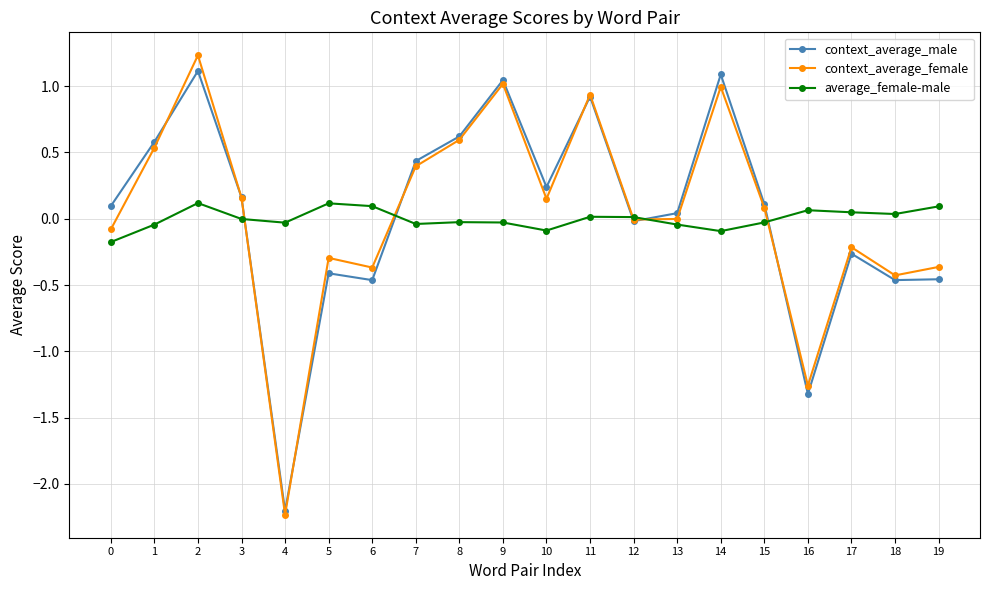

The value of average_female-male at 15 is -0.0. True or false?

True